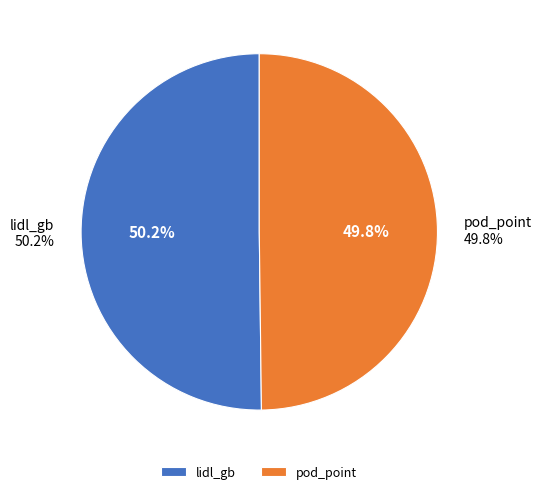

The pod_point slice represents 50% of the pie. True or false?

True